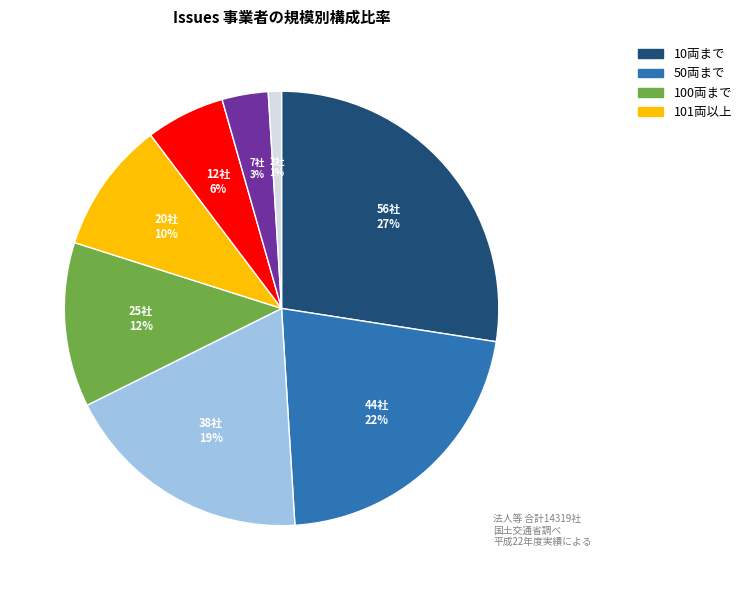

Is there a majority slice in this chart?

No